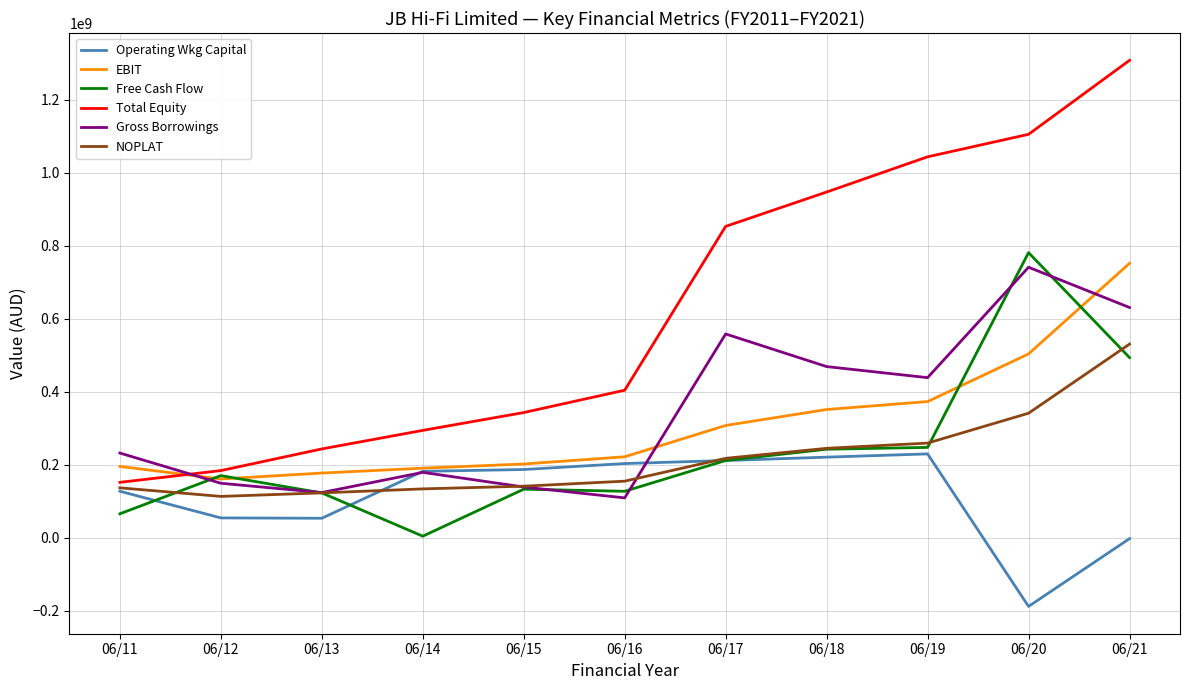

Where is Gross Borrowings nearest to the value 425668000?

06/19